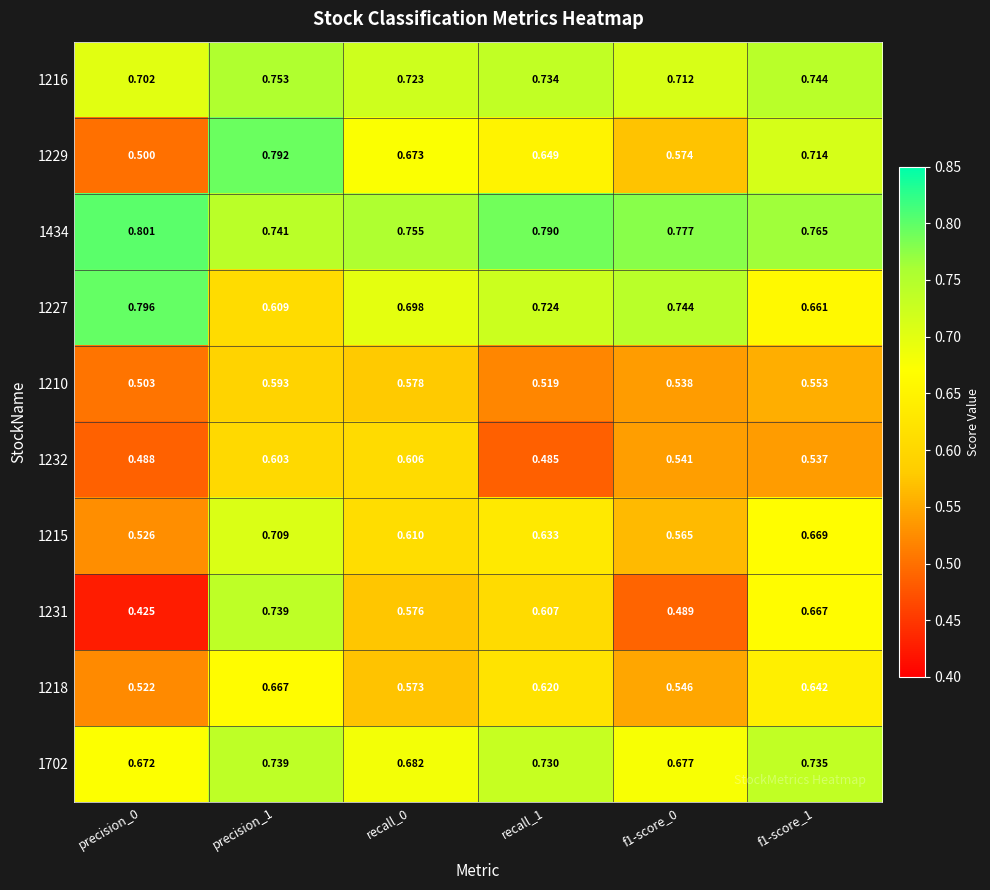

Between precision_1 and f1-score_0, which series saw the biggest shift?

1231